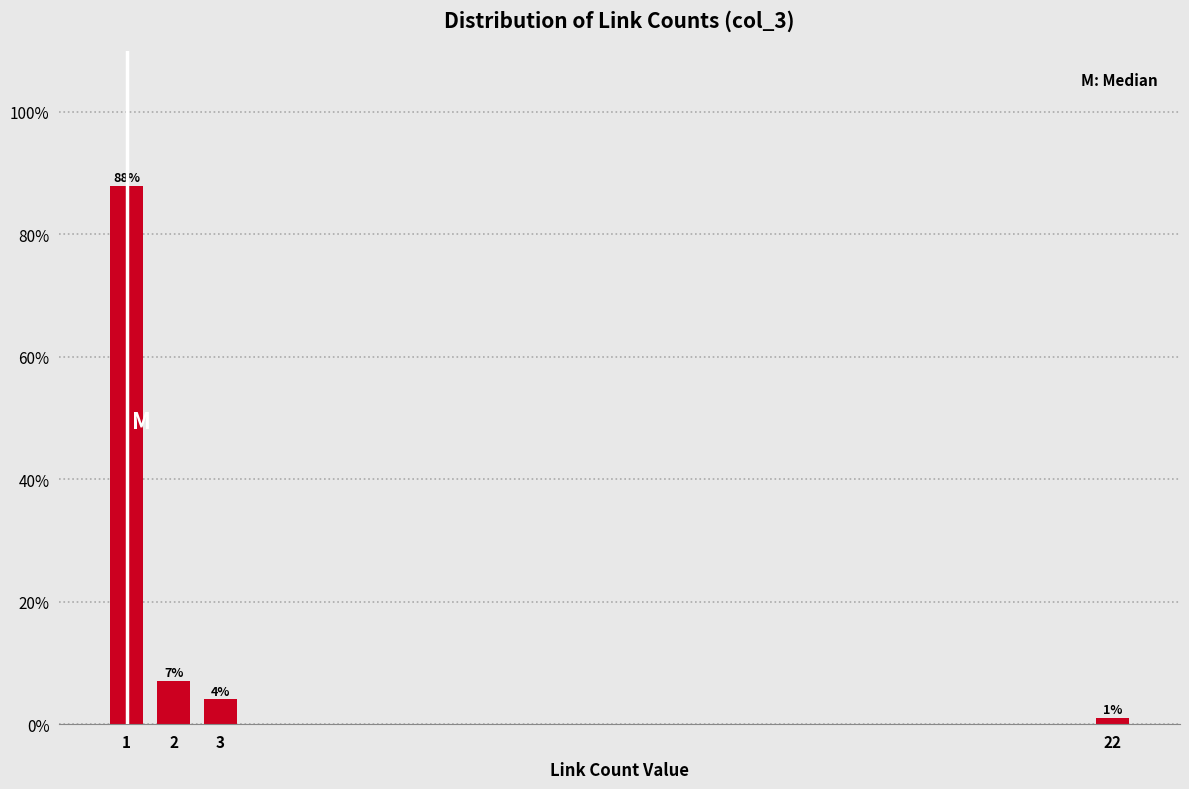

What is the value of the 3rd bar from the left?

4.0